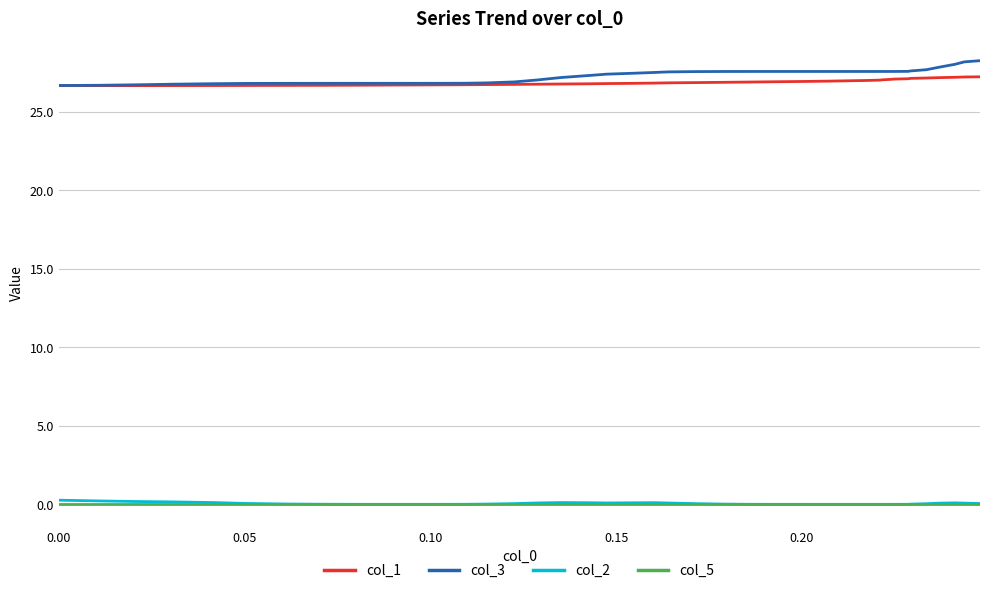

What is the minimum value for col_1?

26.7